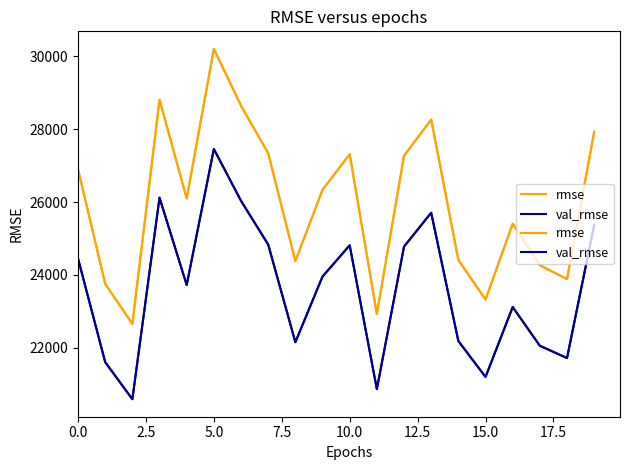

What position from the right is 12?

8